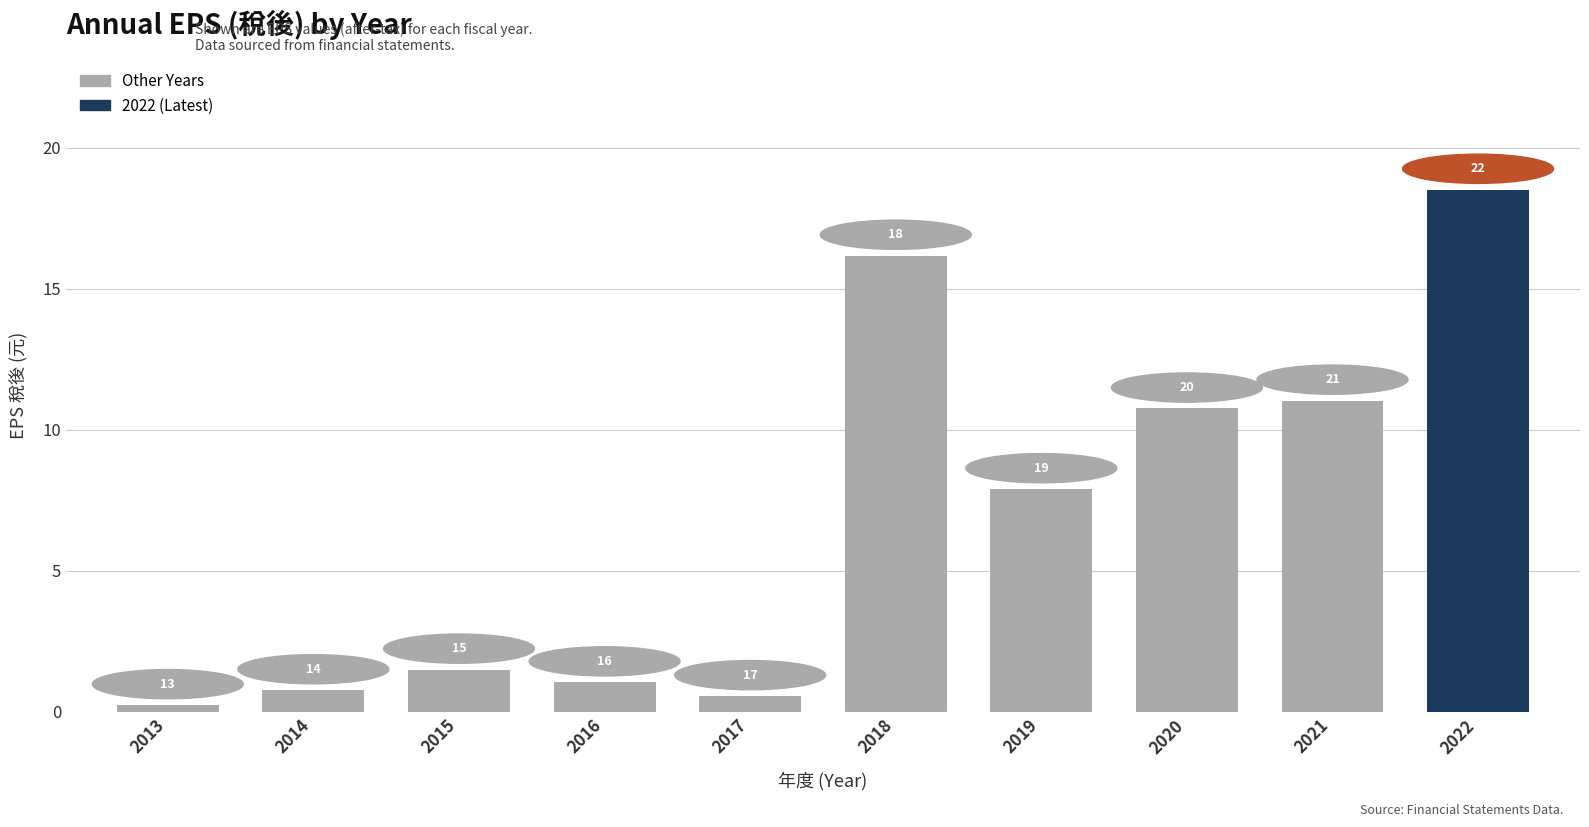

What is the value of the 8th bar from the left?

10.8